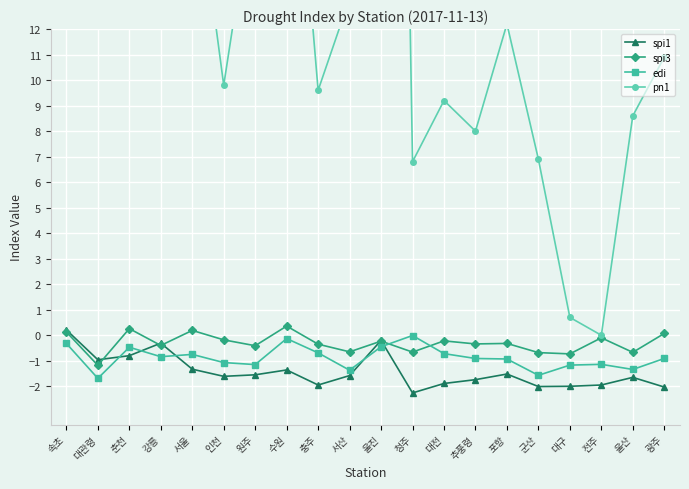

Which series has the largest total across all categories?

pn1